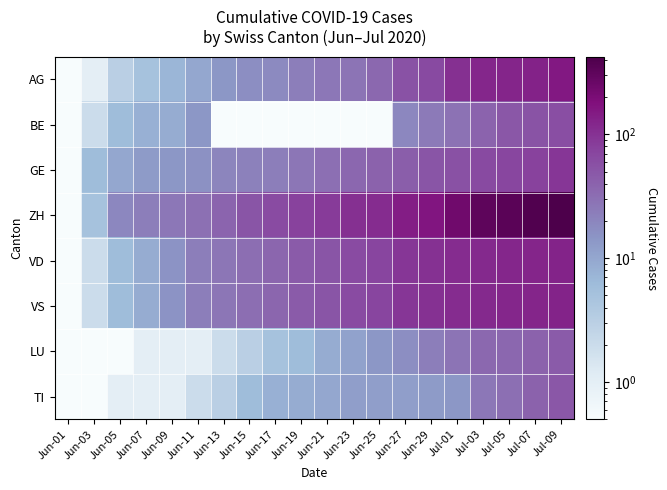

At how many categories does at least one series exceed 109?

8